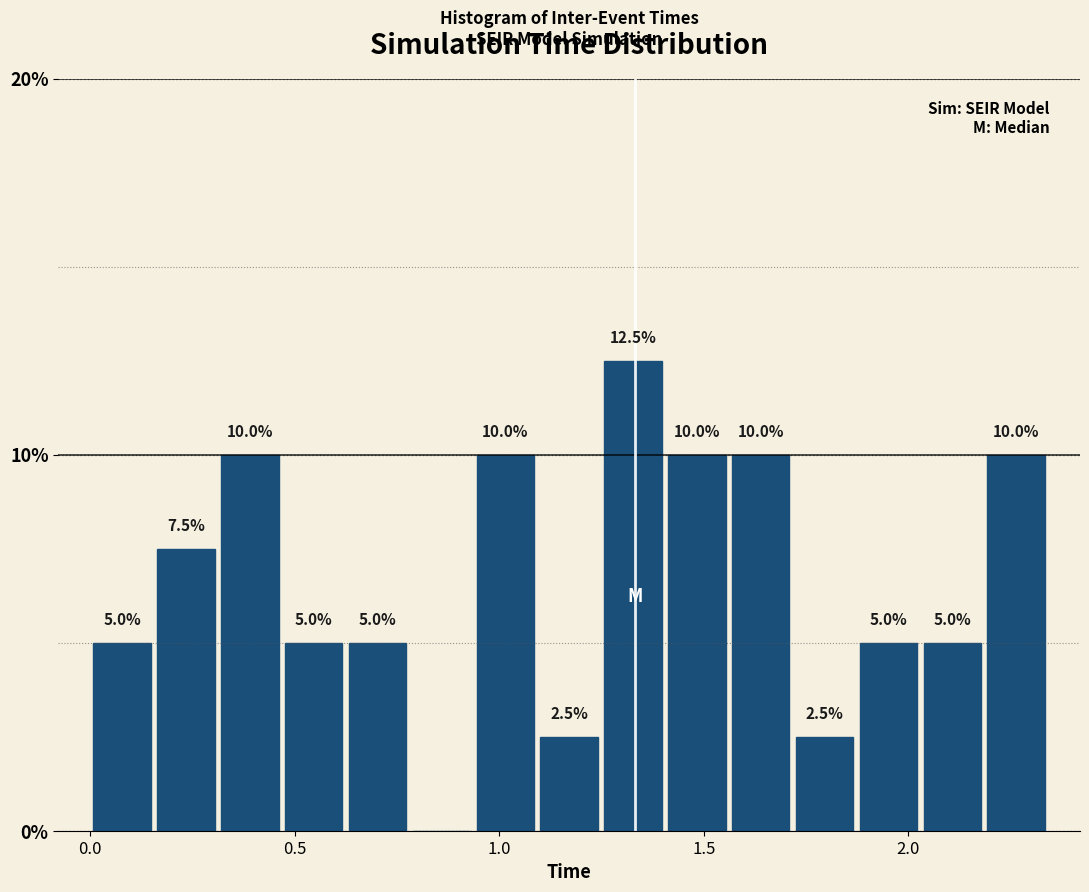

Around what value on the x-axis is the tallest bar? Give the approximate position of its centre, as read against the axis.

1.35